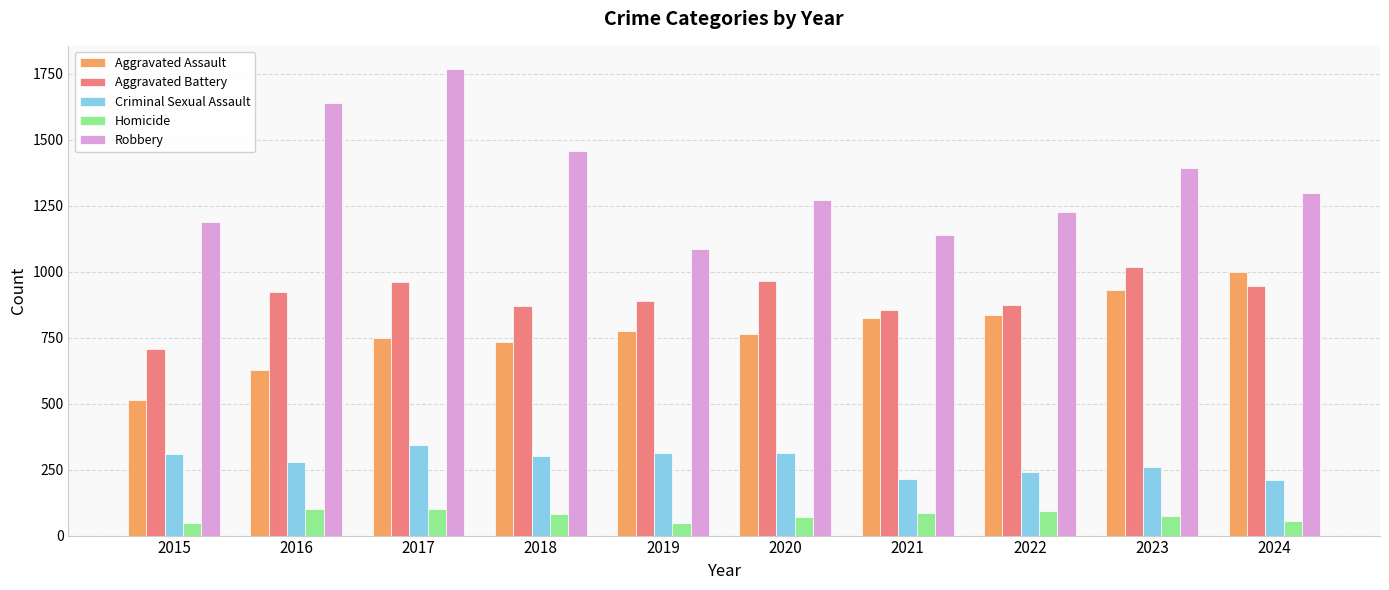

What is the total value across all series at 2024?

3507